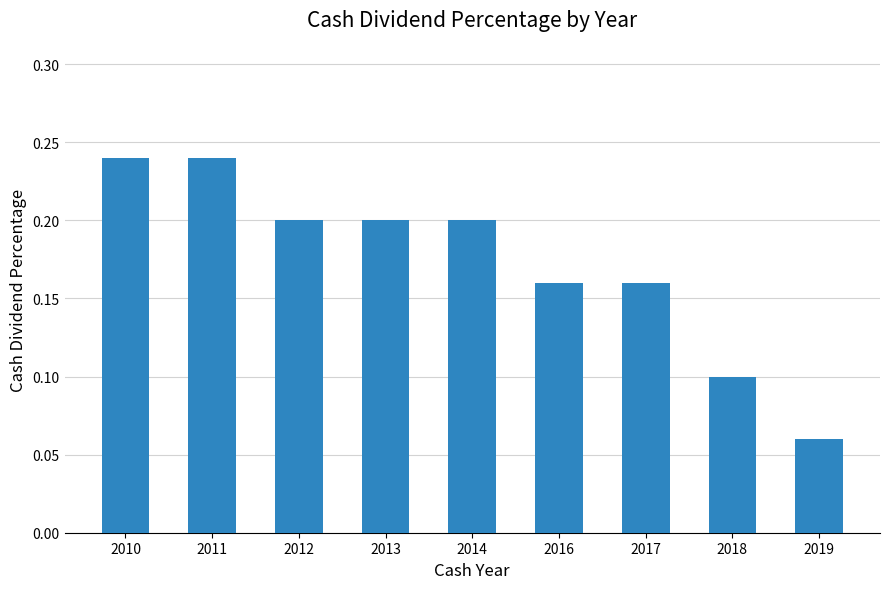

True or false: the data shows 0.0 at 2012.

False